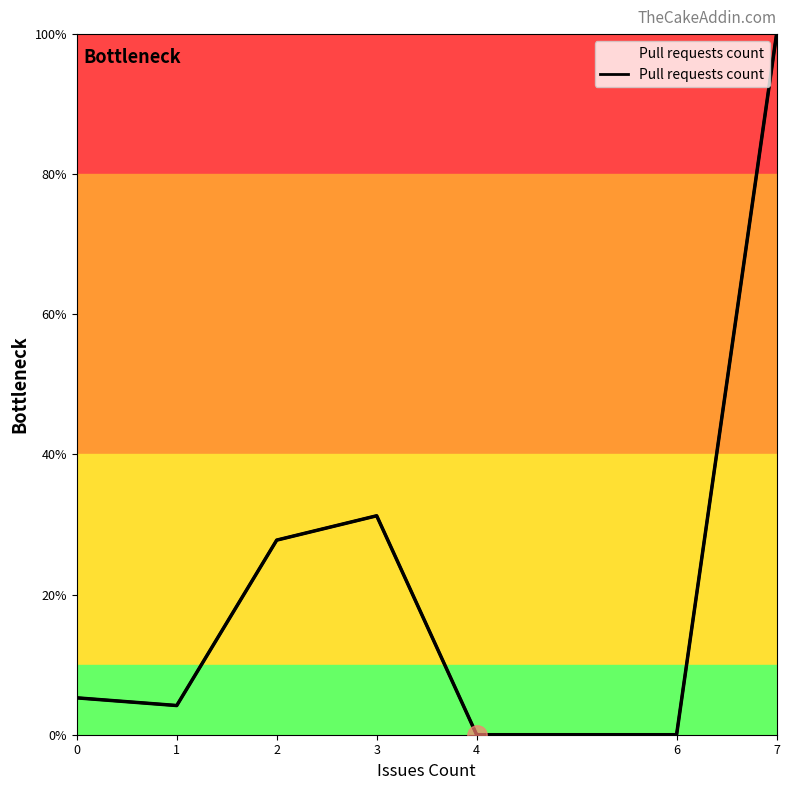

How many interior local valleys (lower than both neighbors) does the data have?

1